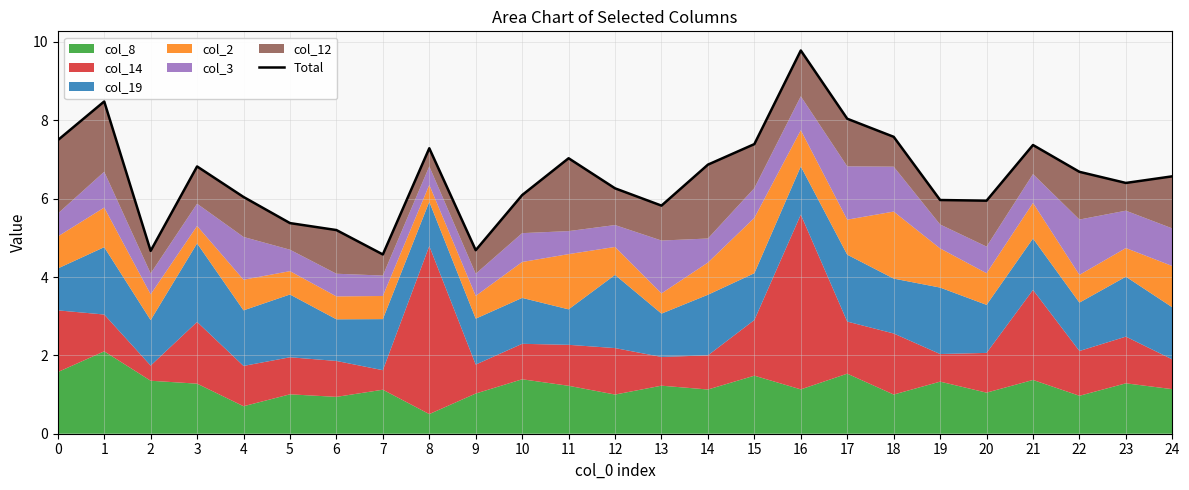

What is the value of the 21st point from the left?

5.9